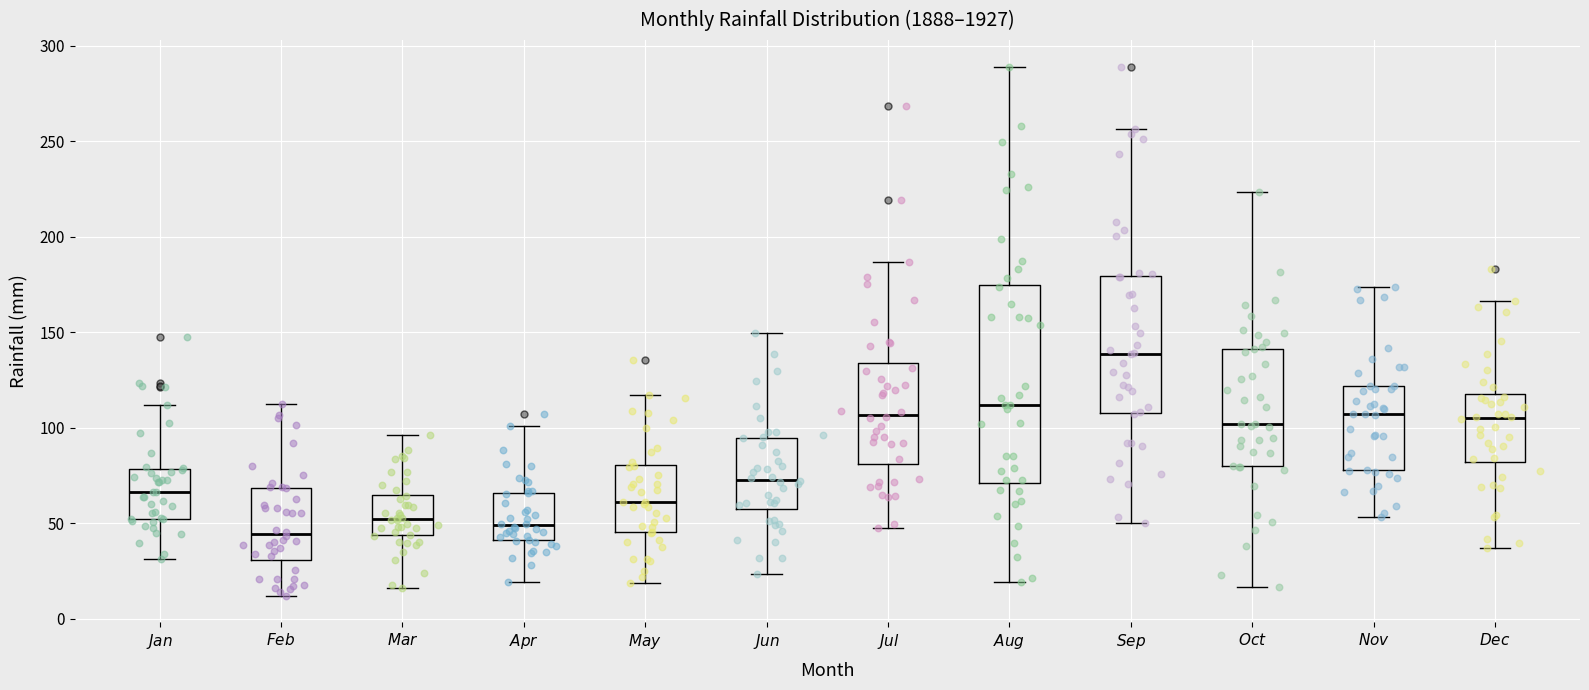

Reading left to right, read every box against the y-axis: the position of its median line, the range the box covers, and the ends of its whiskers. The values are not printed on the chart, so give them approximately, as read against the axis.

$\it{Jan}$: median 65, box 50 to 80, whiskers 30 to 110
$\it{Feb}$: median 45, box 30 to 70, whiskers 10 to 110
$\it{Mar}$: median 50, box 45 to 65, whiskers 15 to 95
$\it{Apr}$: median 50, box 40 to 65, whiskers 20 to 100
$\it{May}$: median 60, box 45 to 80, whiskers 20 to 115
$\it{Jun}$: median 75, box 60 to 95, whiskers 25 to 150
$\it{Jul}$: median 105, box 80 to 135, whiskers 50 to 185
$\it{Aug}$: median 110, box 70 to 175, whiskers 20 to 290
$\it{Sep}$: median 140, box 110 to 180, whiskers 50 to 255
$\it{Oct}$: median 100, box 80 to 140, whiskers 15 to 225
$\it{Nov}$: median 105, box 80 to 120, whiskers 55 to 175
$\it{Dec}$: median 105, box 80 to 115, whiskers 35 to 165